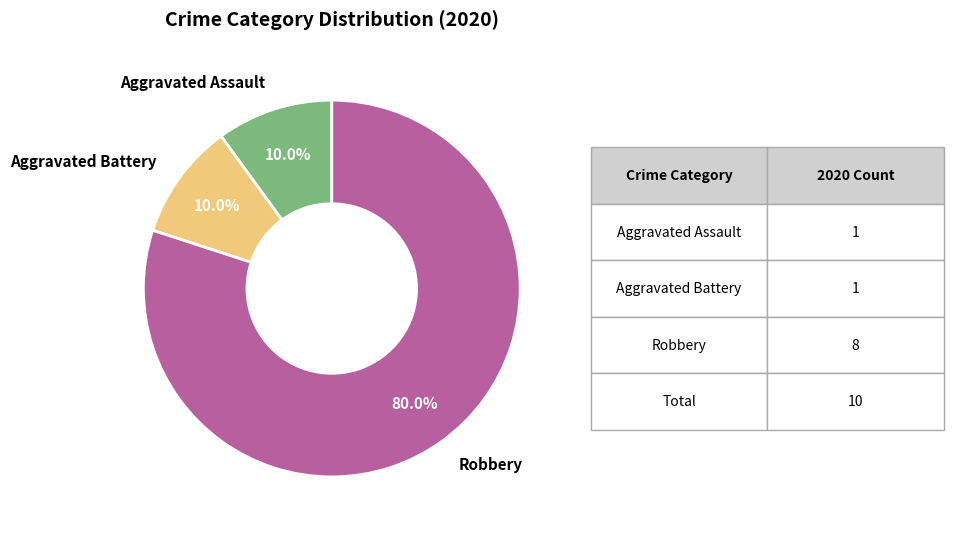

What portion of the pie excludes Aggravated Battery?

90.0%